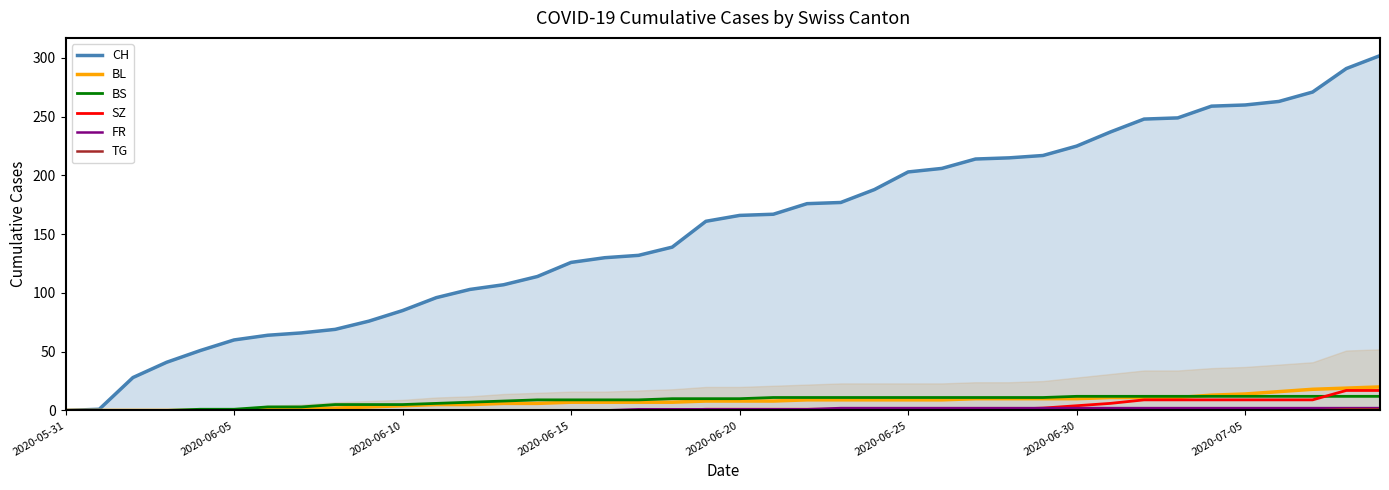

Which series has the widest spread of values?

CH